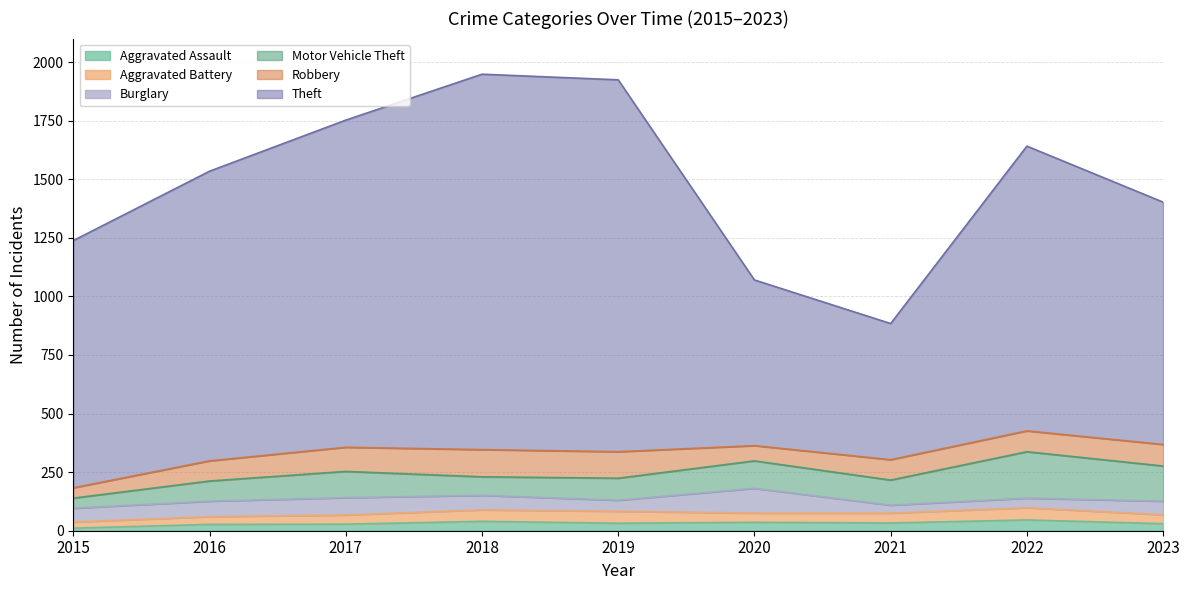

What is the spread (max minus min) of values at 2016?

1209